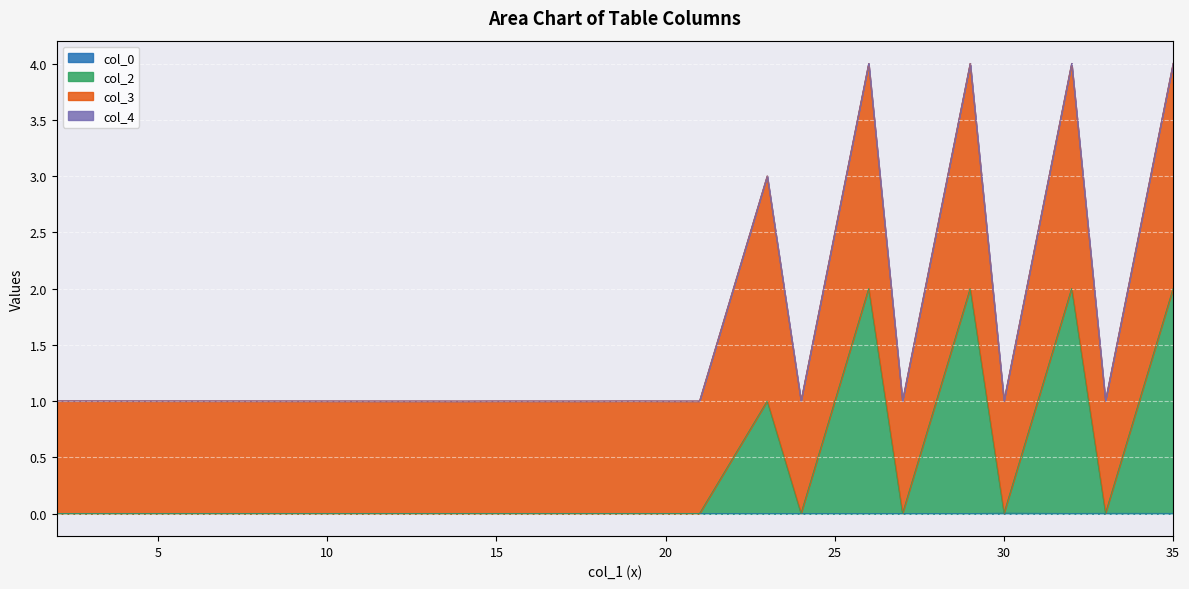

Does the chart display data point markers on the line(s)?

No